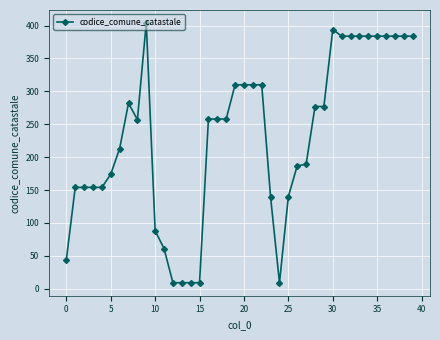

What is the difference between the maximum and minimum values?

395